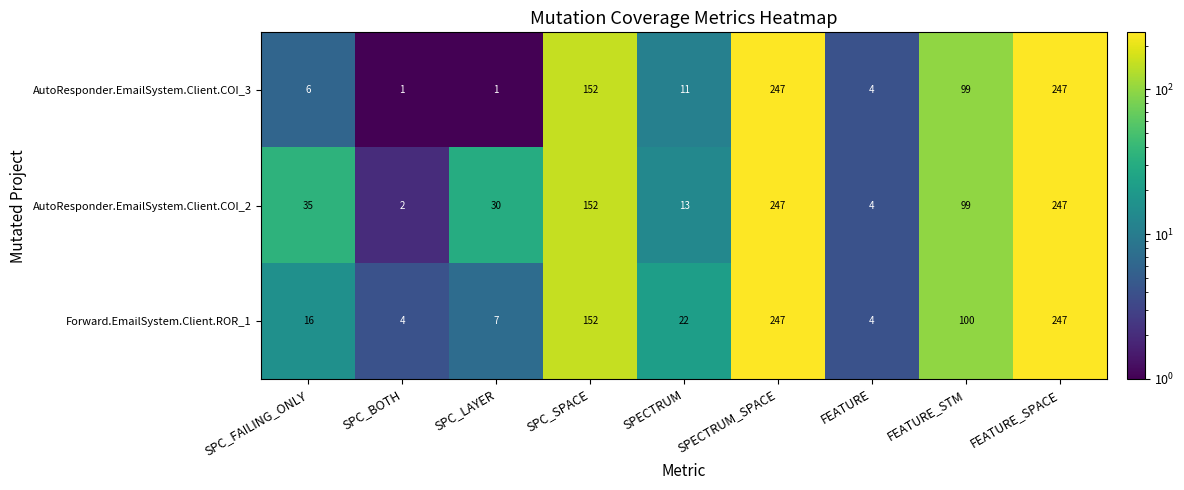

The Forward.EmailSystem.Client.ROR_1 series shows 22 at SPECTRUM. True or false?

True